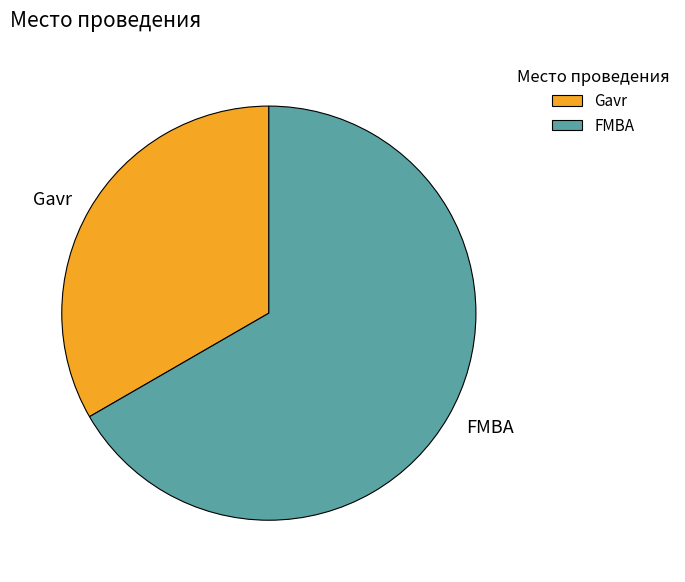

Which category has the biggest portion of the pie?

FMBA